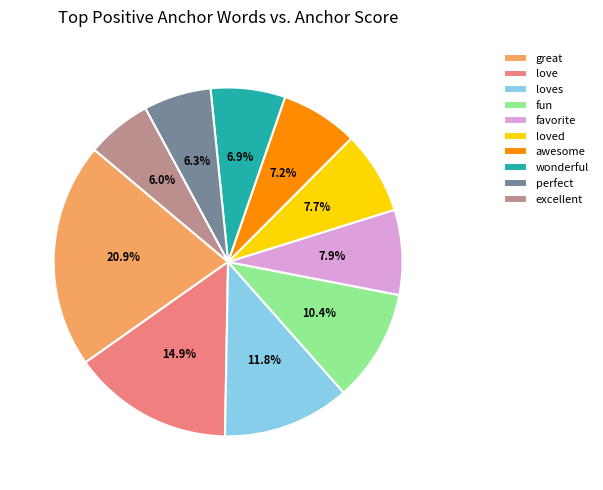

Which has a higher value, loves or perfect?

loves